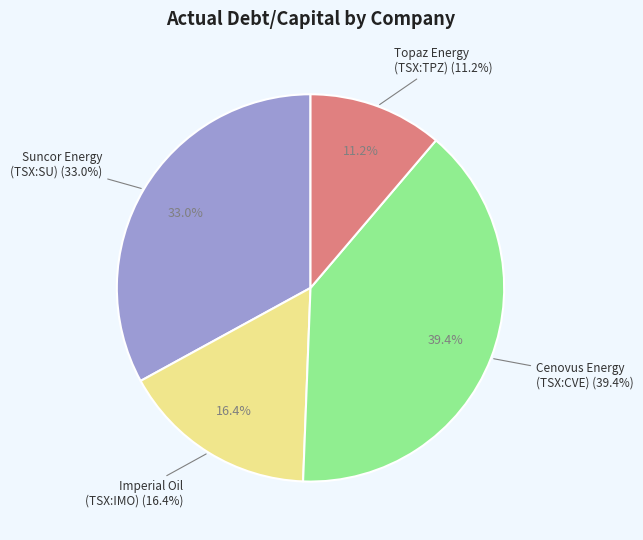

Between Suncor Energy Inc. (TSX:SU) and Imperial Oil Limited (TSX:IMO), which is larger?

Suncor Energy Inc. (TSX:SU)